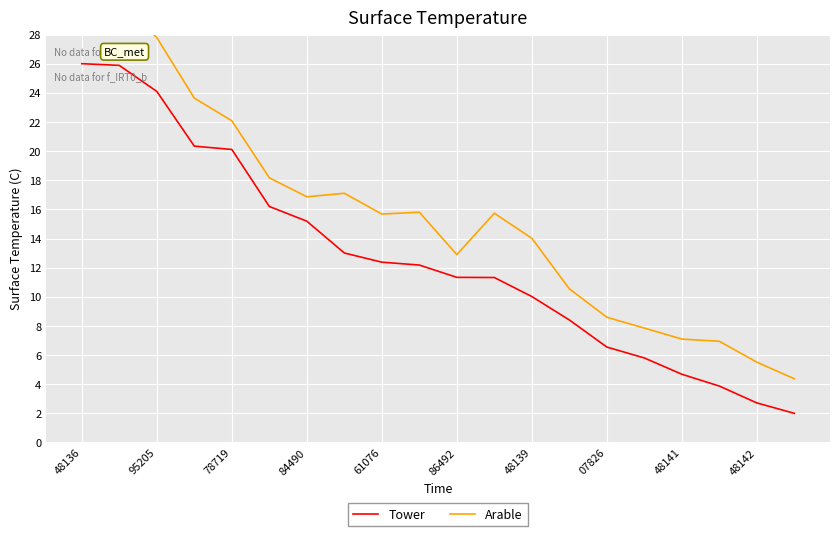

Reading left to right, transcribe all the data shown in this chart.

Tower: 26.0	25.9	24.1	20.3	20.1	16.2	15.2	13.0	12.4	12.2	11.3	11.3	10.0	8.4	6.5	5.8	4.7	3.9	2.7	2.0
Arable: 28.6	30.2	27.8	23.6	22.1	18.2	16.9	17.1	15.7	15.8	12.9	15.7	14.0	10.5	8.6	7.9	7.1	6.9	5.5	4.4